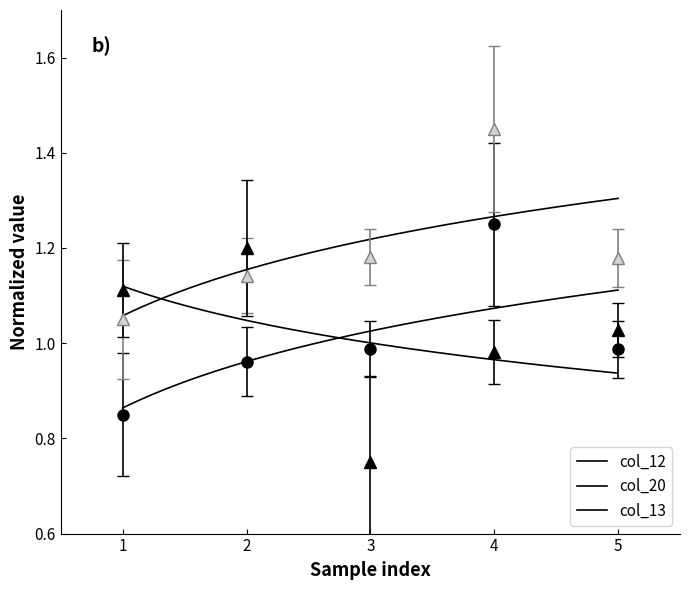

List the series in order of their peak value, lowest first.

col_13, col_12, col_20